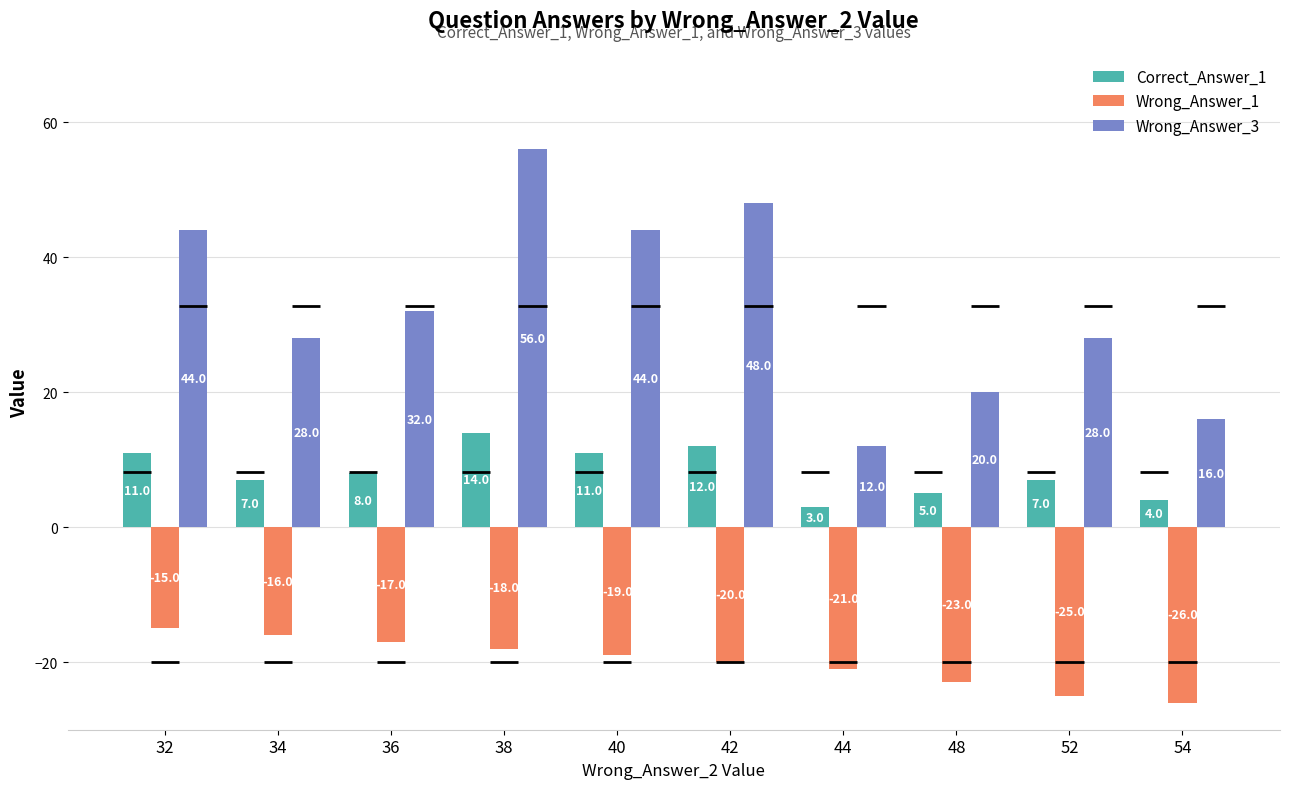

The Wrong_Answer_1 series shows -5 at 52. True or false?

False